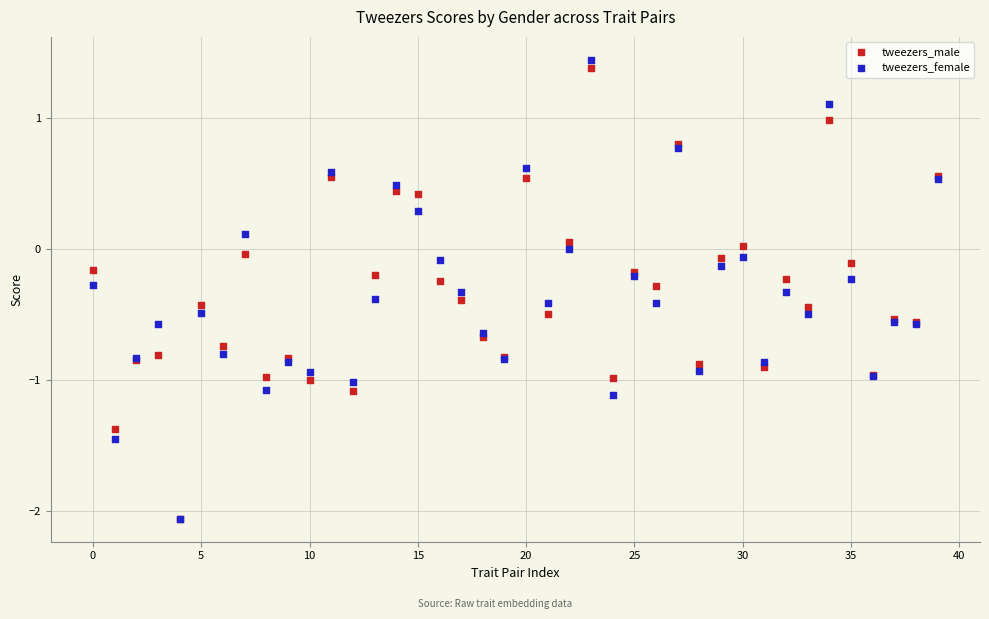

Which series has the largest Y range (max minus min)?

tweezers_female